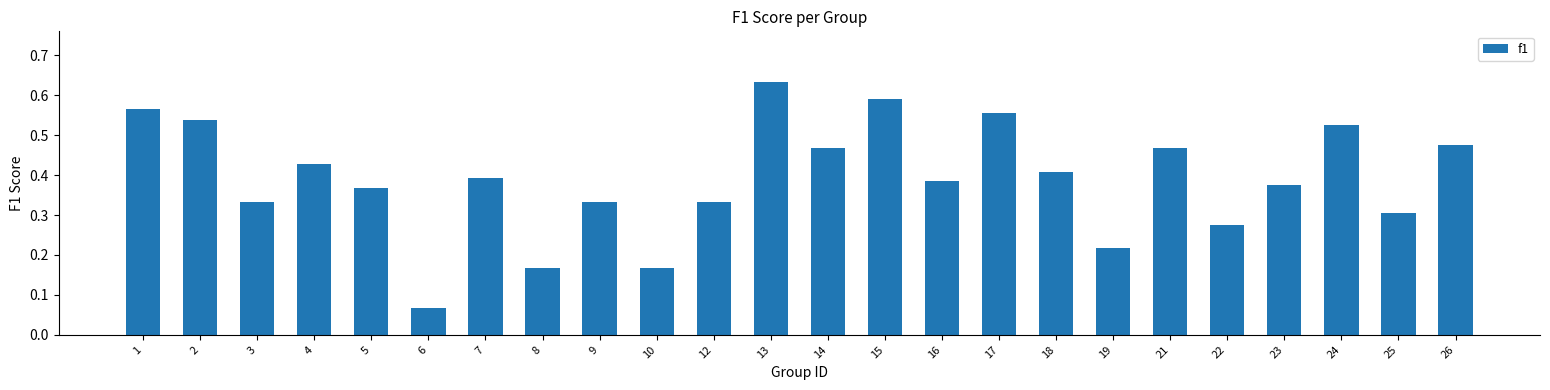

The chart shows a value of 0.6 at 5. True or false?

False